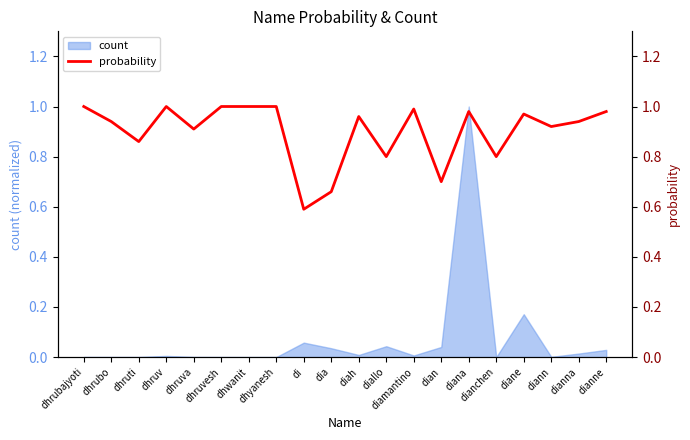

How many interior local peaks (higher than both neighbors) does the data have?

5